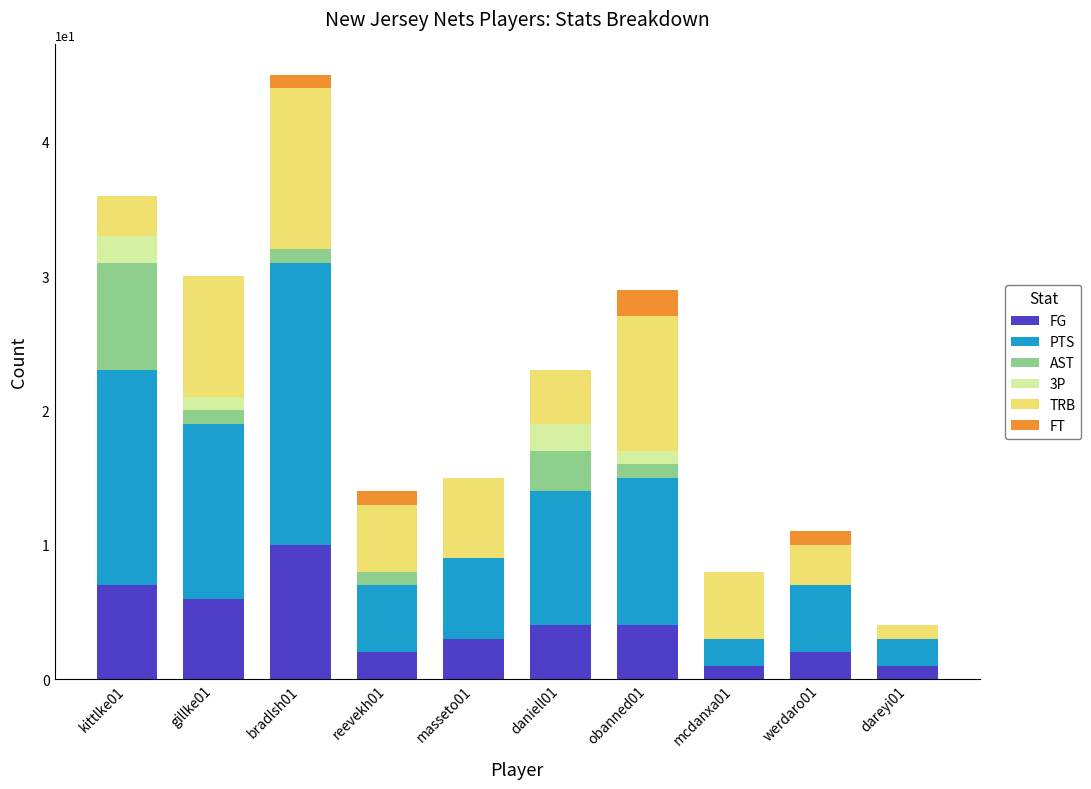

At which category is the sum across all series the highest?

bradlsh01